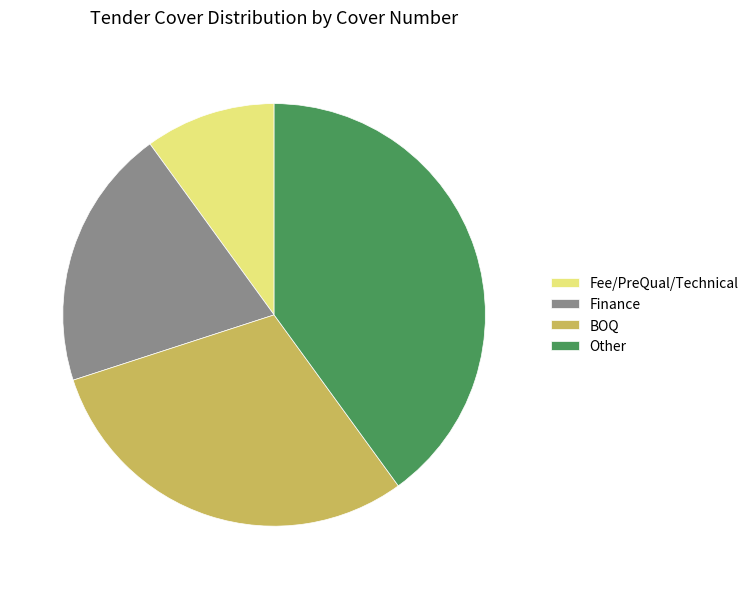

Does Other account for over 50% of the chart?

No